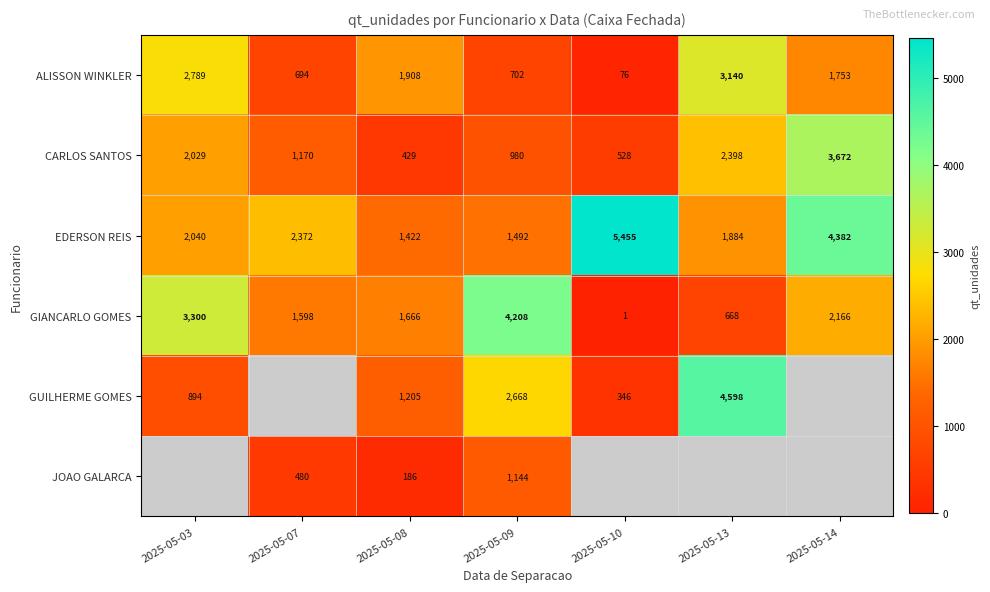

What is the total value across all series at 2025-05-09?

11194